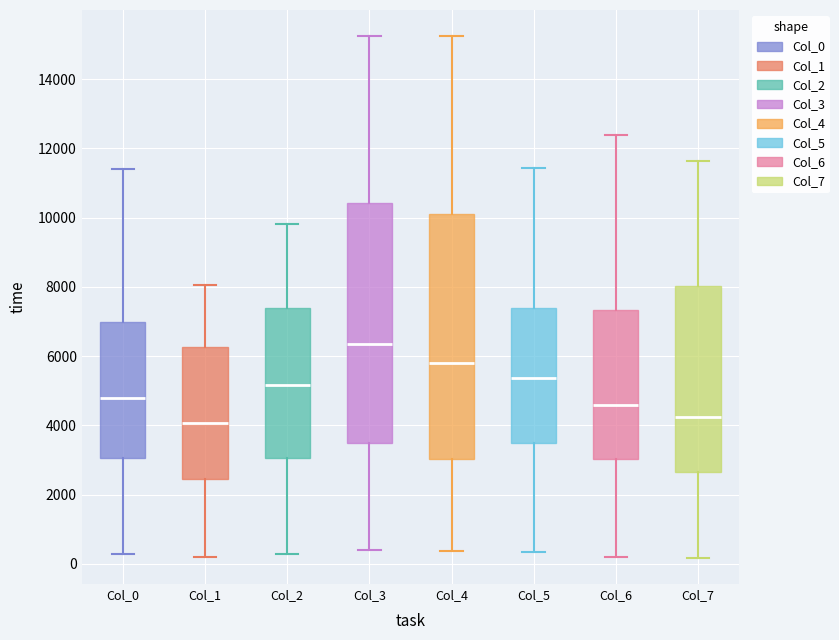

Reading left to right, read every box against the y-axis: the position of its median line, the range the box covers, and the ends of its whiskers. The values are not printed on the chart, so give them approximately, as read against the axis.

Col_0: median 4800, box 3000 to 7000, whiskers 200 to 11400
Col_1: median 4000, box 2400 to 6200, whiskers 200 to 8000
Col_2: median 5200, box 3000 to 7400, whiskers 200 to 9800
Col_3: median 6400, box 3600 to 10400, whiskers 400 to 15200
Col_4: median 5800, box 3000 to 10000, whiskers 400 to 15200
Col_5: median 5400, box 3400 to 7400, whiskers 400 to 11400
Col_6: median 4600, box 3000 to 7400, whiskers 200 to 12400
Col_7: median 4200, box 2600 to 8000, whiskers 200 to 11600